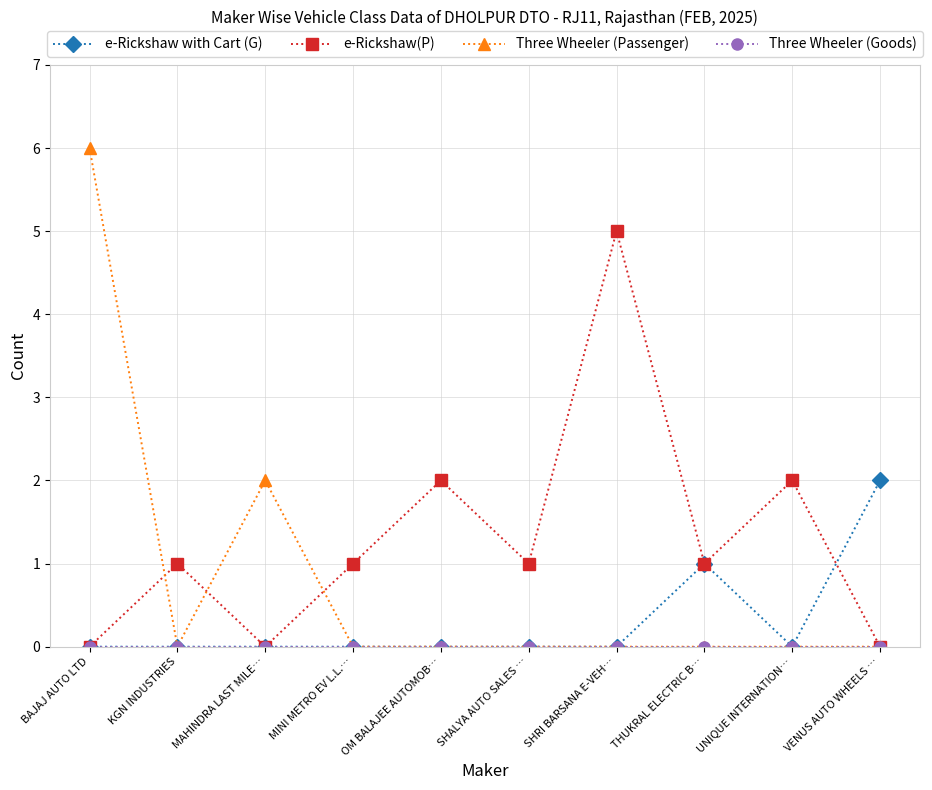

What is the highest value of the e-Rickshaw(P) series?

5